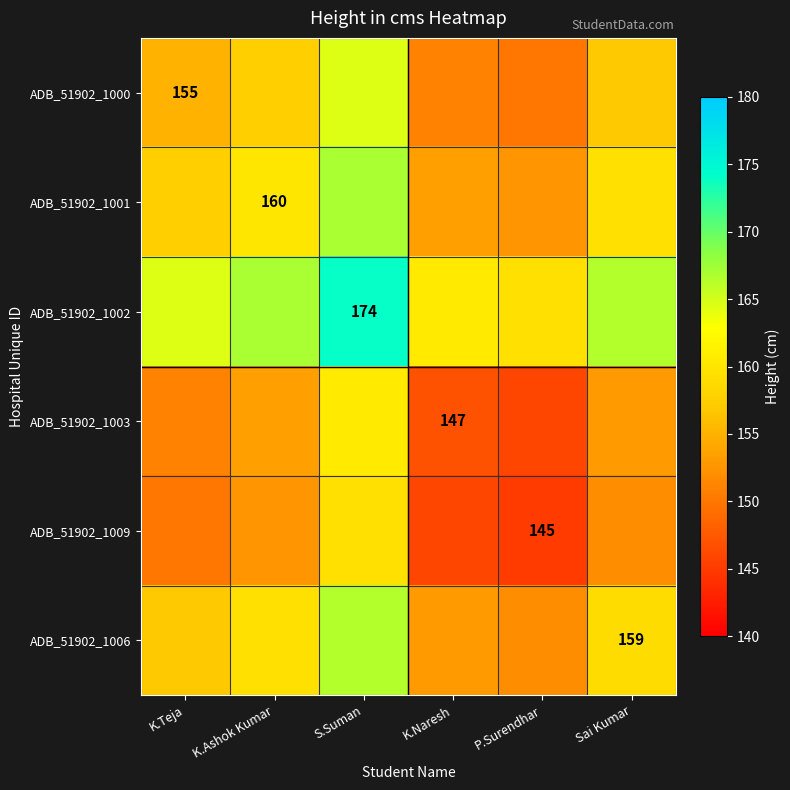

What is the sum of all ADB_51902_1001 values?

950.0